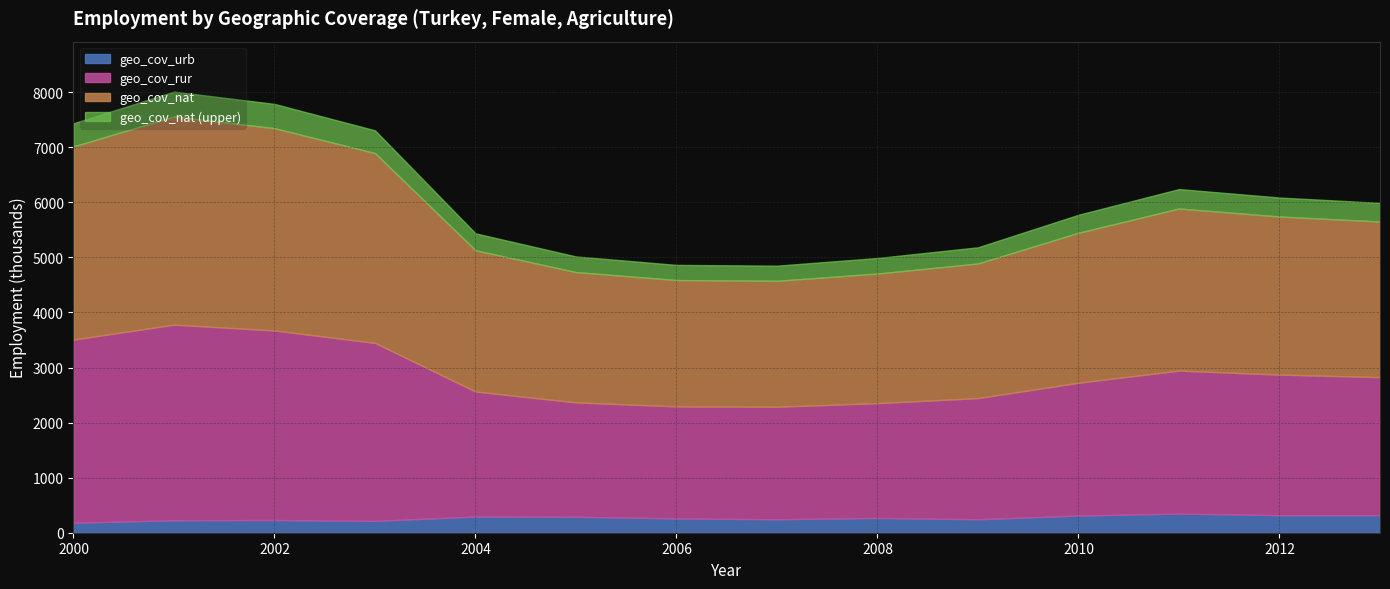

How many lines are shown in the chart?

4